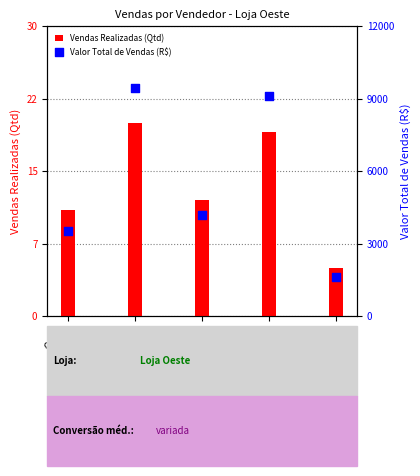

Is the value of Valor Total de Vendas (R$) at Heloísa greater than the value of Vendas Realizadas (Qtd) at Agatha?

Yes